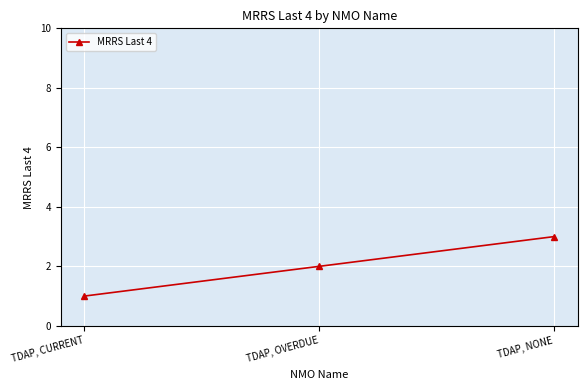

What is the approximate value at TDAP, OVERDUE?

2